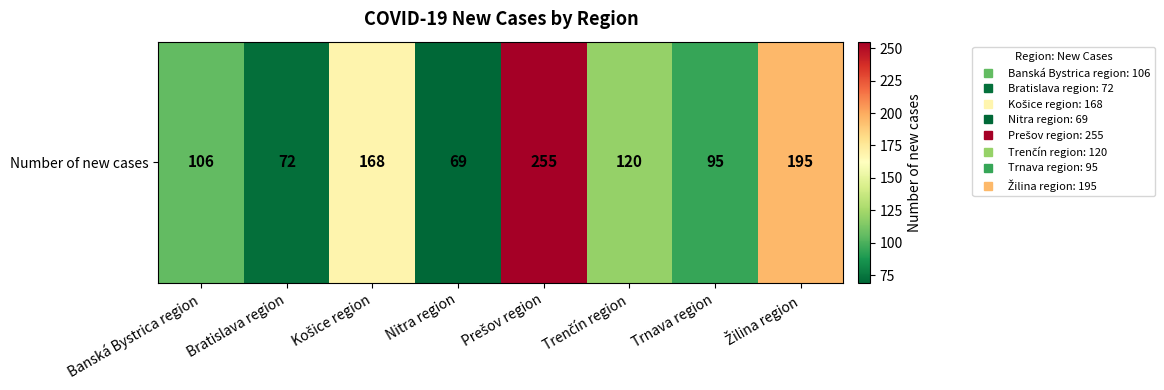

What is the difference between the maximum and minimum values?

186